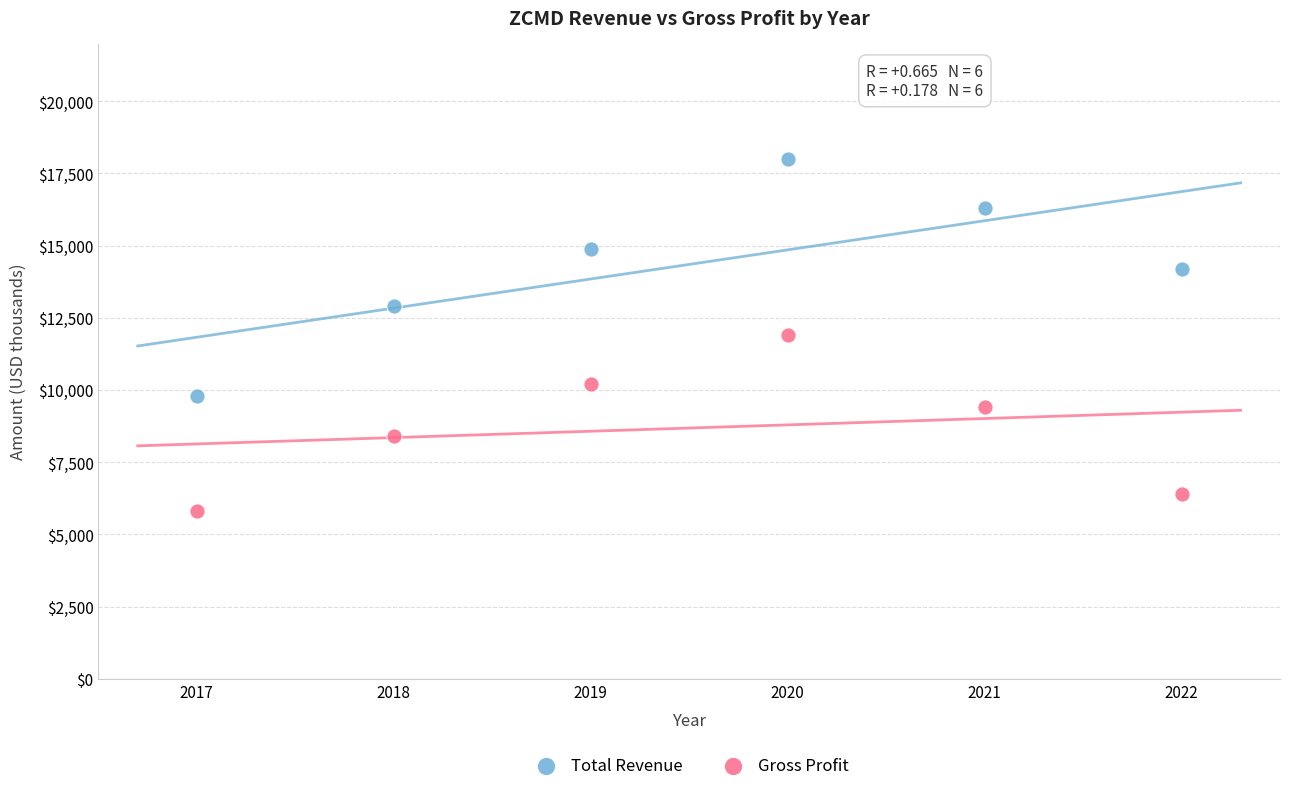

Which series contains the highest Y value?

Total Revenue